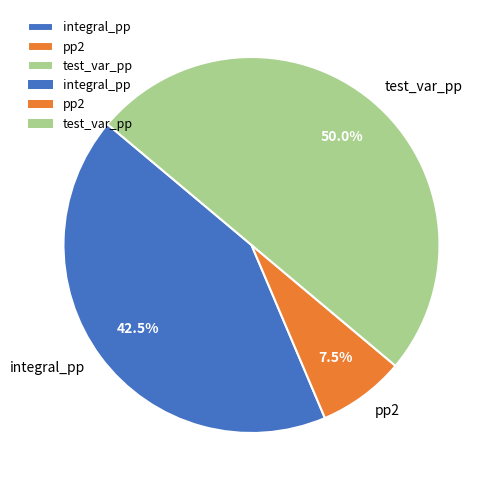

Is the sum of test_var_pp and pp2 greater than half?

Yes